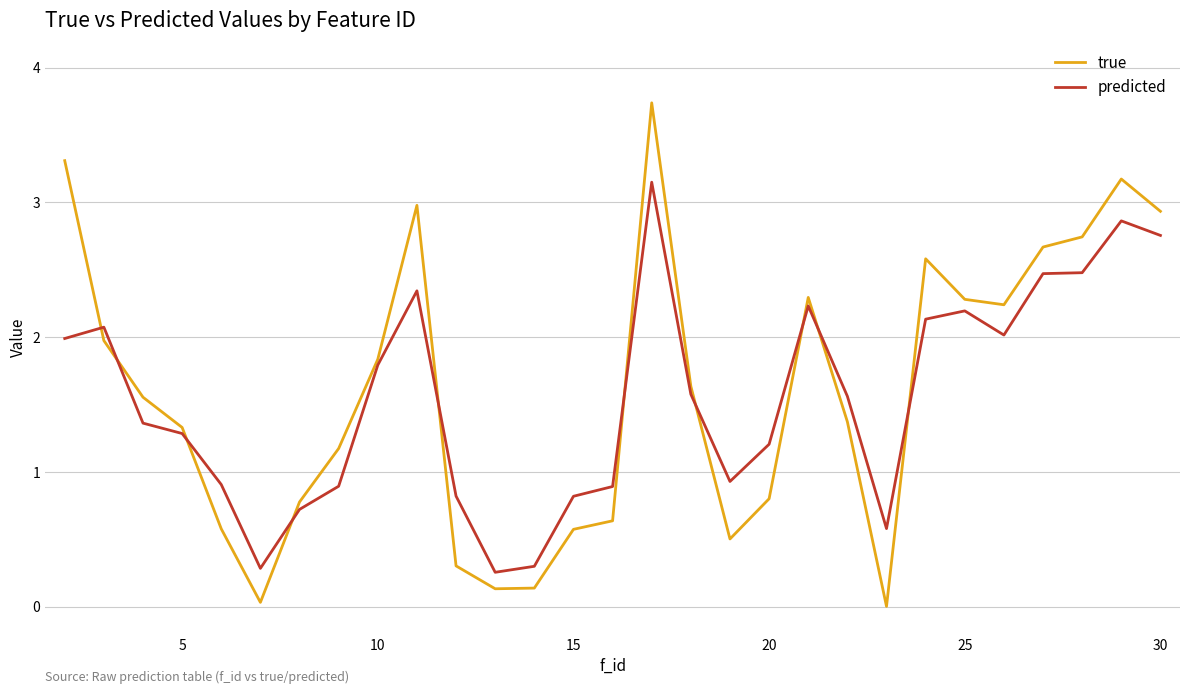

Rank the series by their maximum value, from highest to lowest.

true, predicted